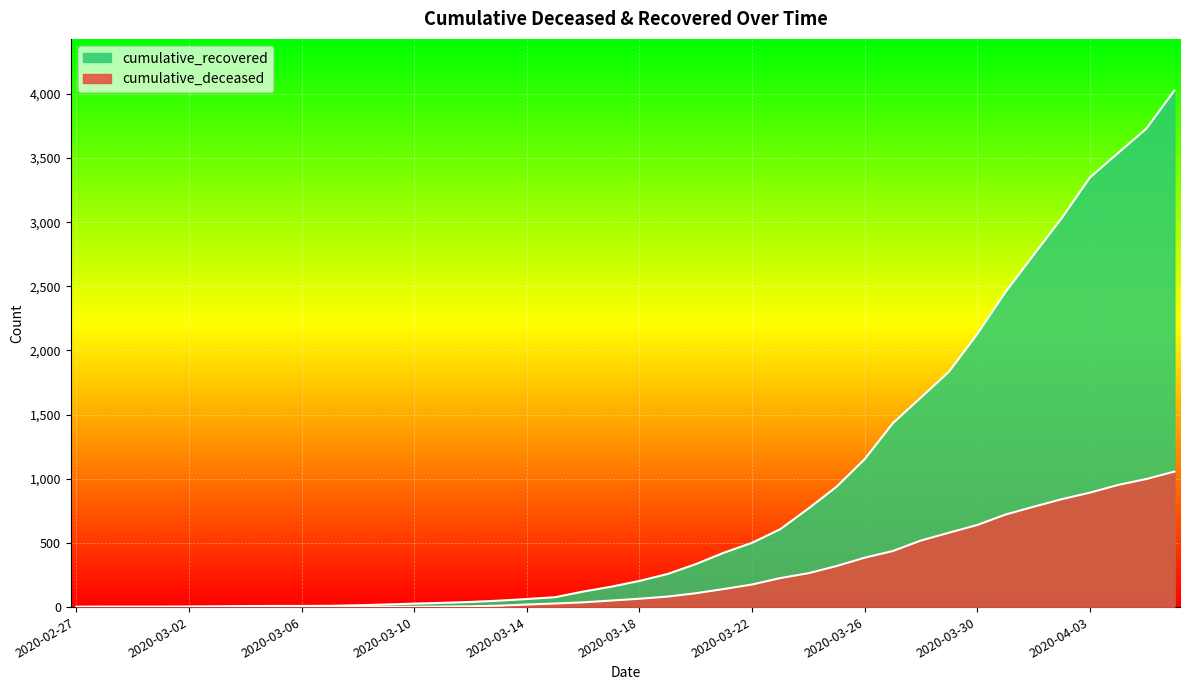

True or false: cumulative_recovered and cumulative_deceased intersect in this chart.

False